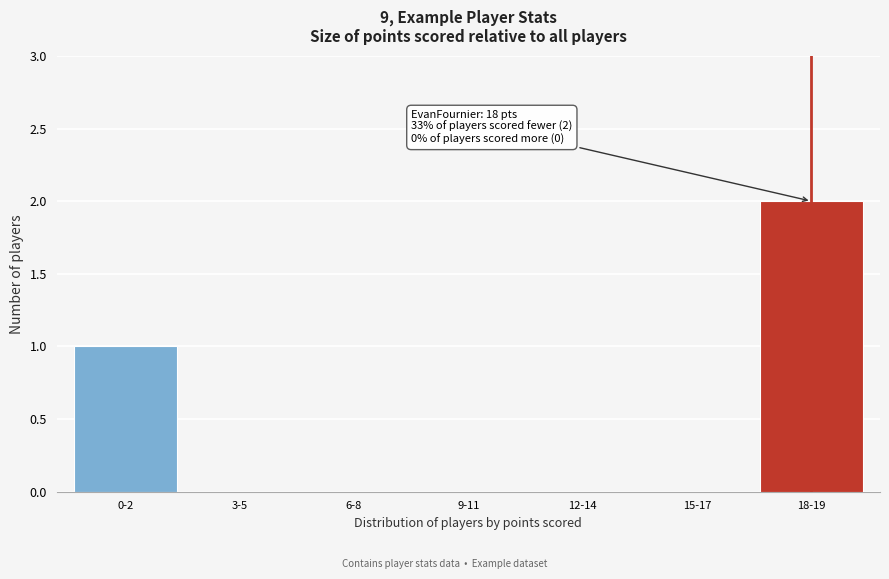

Reading left to right, transcribe all the data shown in this chart.

0-2=1	3-5=0	6-8=0	9-11=0	12-14=0	15-17=0	18-19=2